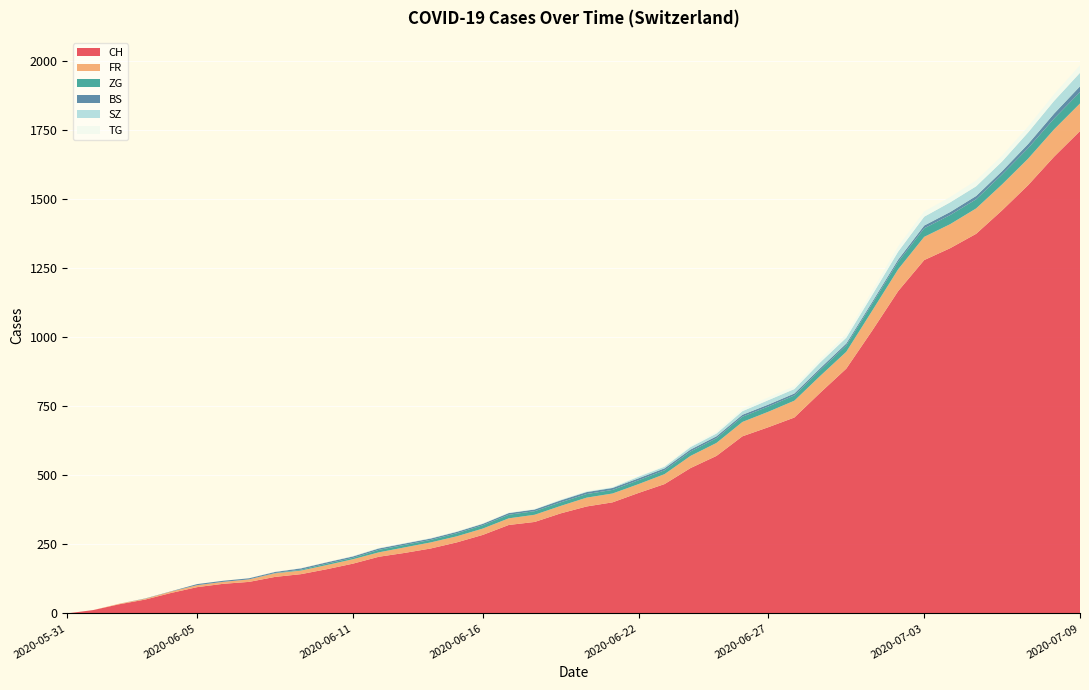

Reading right to left, list all the values displayed in this chart.

CH: 2020-07-09=1746	2020-07-08=1653	2020-07-07=1550	2020-07-06=1459	2020-07-05=1374	2020-07-04=1322	2020-07-03=1279	2020-07-02=1167	2020-07-01=1024	2020-06-30=886	2020-06-29=799	2020-06-28=709	2020-06-27=674	2020-06-26=641	2020-06-25=570	2020-06-24=526	2020-06-23=468	2020-06-22=436	2020-06-21=402	2020-06-20=387	2020-06-19=362	2020-06-18=331	2020-06-17=320	2020-06-16=284	2020-06-15=257	2020-06-14=235	2020-06-13=219	2020-06-12=205	2020-06-11=180	2020-06-10=160	2020-06-09=142	2020-06-08=132	2020-06-07=114	2020-06-06=107	2020-06-05=95	2020-06-04=74	2020-06-03=50	2020-06-02=33	2020-06-01=12	2020-05-31=0
FR: 2020-07-09=100	2020-07-08=99	2020-07-07=96	2020-07-06=94	2020-07-05=92	2020-07-04=87	2020-07-03=84	2020-07-02=79	2020-07-01=72	2020-06-30=61	2020-06-29=61	2020-06-28=61	2020-06-27=56	2020-06-26=52	2020-06-25=47	2020-06-24=44	2020-06-23=36	2020-06-22=32	2020-06-21=32	2020-06-20=32	2020-06-19=27	2020-06-18=26	2020-06-17=24	2020-06-16=23	2020-06-15=22	2020-06-14=22	2020-06-13=20	2020-06-12=16	2020-06-11=16	2020-06-10=15	2020-06-09=13	2020-06-08=13	2020-06-07=9	2020-06-06=7	2020-06-05=7	2020-06-04=5	2020-06-03=3	2020-06-02=2	2020-06-01=0	2020-05-31=0
ZG: 2020-07-09=41	2020-07-08=39	2020-07-07=38	2020-07-06=36	2020-07-05=33	2020-07-04=33	2020-07-03=31	2020-07-02=27	2020-07-01=25	2020-06-30=23	2020-06-29=21	2020-06-28=19	2020-06-27=19	2020-06-26=19	2020-06-25=17	2020-06-24=16	2020-06-23=14	2020-06-22=14	2020-06-21=13	2020-06-20=13	2020-06-19=13	2020-06-18=13	2020-06-17=13	2020-06-16=12	2020-06-15=11	2020-06-14=9	2020-06-13=9	2020-06-12=9	2020-06-11=5	2020-06-10=5	2020-06-09=3	2020-06-08=1	2020-06-07=0	2020-06-06=0	2020-06-05=0	2020-06-04=0	2020-06-03=0	2020-06-02=0	2020-06-01=0	2020-05-31=0
BS: 2020-07-09=21	2020-07-08=18	2020-07-07=15	2020-07-06=12	2020-07-05=12	2020-07-04=11	2020-07-03=10	2020-07-02=8	2020-07-01=7	2020-06-30=7	2020-06-29=7	2020-06-28=7	2020-06-27=7	2020-06-26=7	2020-06-25=7	2020-06-24=7	2020-06-23=7	2020-06-22=7	2020-06-21=7	2020-06-20=7	2020-06-19=7	2020-06-18=6	2020-06-17=6	2020-06-16=5	2020-06-15=5	2020-06-14=5	2020-06-13=5	2020-06-12=5	2020-06-11=5	2020-06-10=5	2020-06-09=5	2020-06-08=4	2020-06-07=4	2020-06-06=4	2020-06-05=4	2020-06-04=1	2020-06-03=1	2020-06-02=0	2020-06-01=0	2020-05-31=0
SZ: 2020-07-09=49	2020-07-08=46	2020-07-07=42	2020-07-06=35	2020-07-05=35	2020-07-04=35	2020-07-03=32	2020-07-02=29	2020-07-01=25	2020-06-30=21	2020-06-29=21	2020-06-28=16	2020-06-27=16	2020-06-26=13	2020-06-25=10	2020-06-24=9	2020-06-23=6	2020-06-22=6	2020-06-21=2	2020-06-20=2	2020-06-19=2	2020-06-18=1	2020-06-17=1	2020-06-16=1	2020-06-15=1	2020-06-14=1	2020-06-13=1	2020-06-12=1	2020-06-11=1	2020-06-10=0	2020-06-09=0	2020-06-08=0	2020-06-07=0	2020-06-06=0	2020-06-05=0	2020-06-04=0	2020-06-03=0	2020-06-02=0	2020-06-01=0	2020-05-31=0
TG: 2020-07-09=27	2020-07-08=24	2020-07-07=21	2020-07-06=21	2020-07-05=21	2020-07-04=19	2020-07-03=19	2020-07-02=19	2020-07-01=15	2020-06-30=12	2020-06-29=11	2020-06-28=10	2020-06-27=10	2020-06-26=8	2020-06-25=6	2020-06-24=4	2020-06-23=3	2020-06-22=2	2020-06-21=2	2020-06-20=2	2020-06-19=2	2020-06-18=2	2020-06-17=2	2020-06-16=1	2020-06-15=1	2020-06-14=1	2020-06-13=1	2020-06-12=1	2020-06-11=1	2020-06-10=1	2020-06-09=1	2020-06-08=1	2020-06-07=0	2020-06-06=0	2020-06-05=0	2020-06-04=0	2020-06-03=0	2020-06-02=0	2020-06-01=0	2020-05-31=0